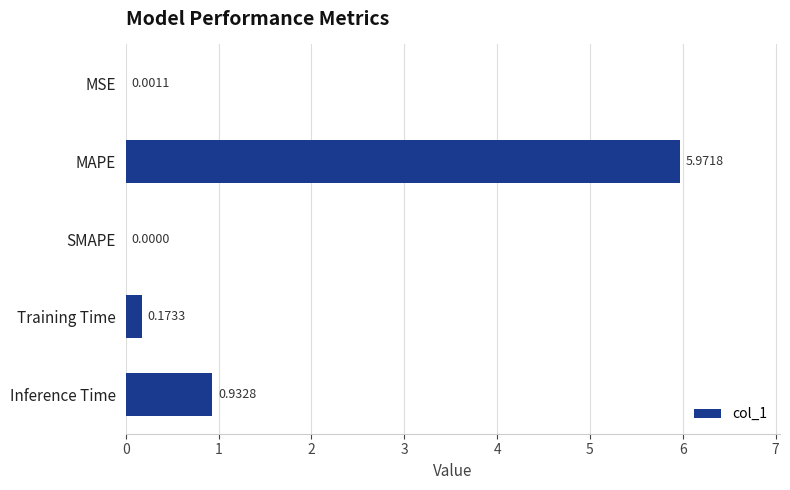

Which label corresponds to the largest value in the chart?

MAPE